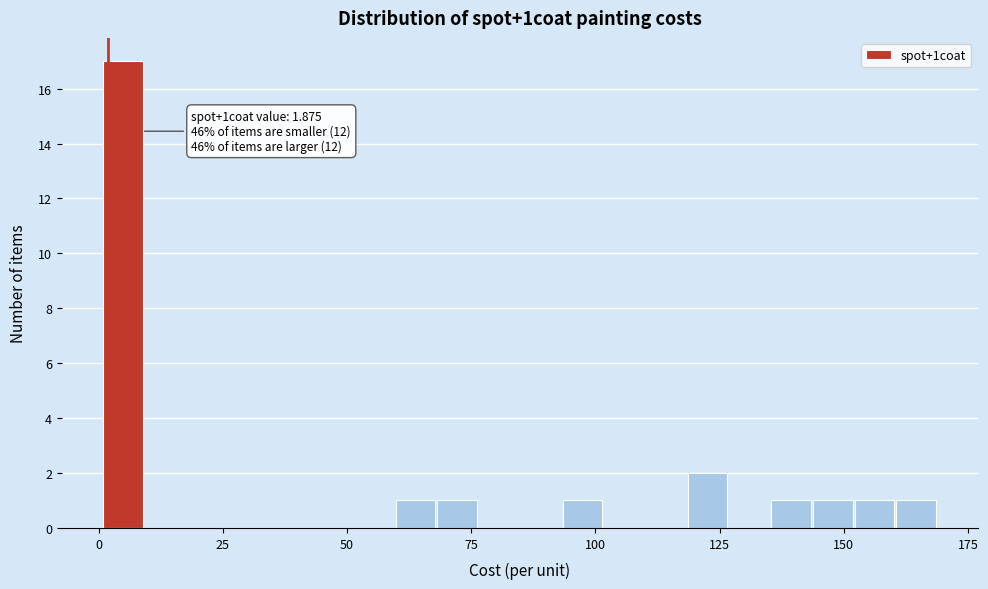

Read against the x-axis, roughly where is the centre of the tallest bar?

5